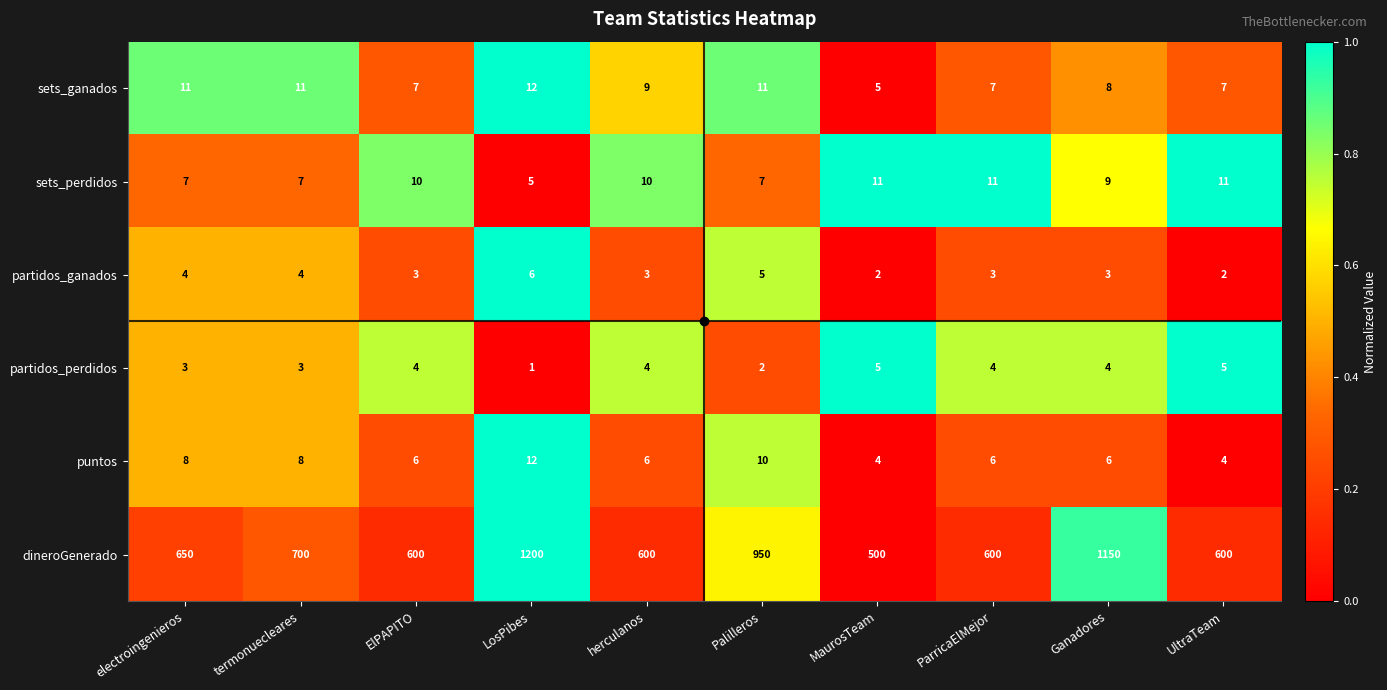

At herculanos, list the series in order from smallest to largest.

partidos_ganados, partidos_perdidos, puntos, sets_ganados, sets_perdidos, dineroGenerado